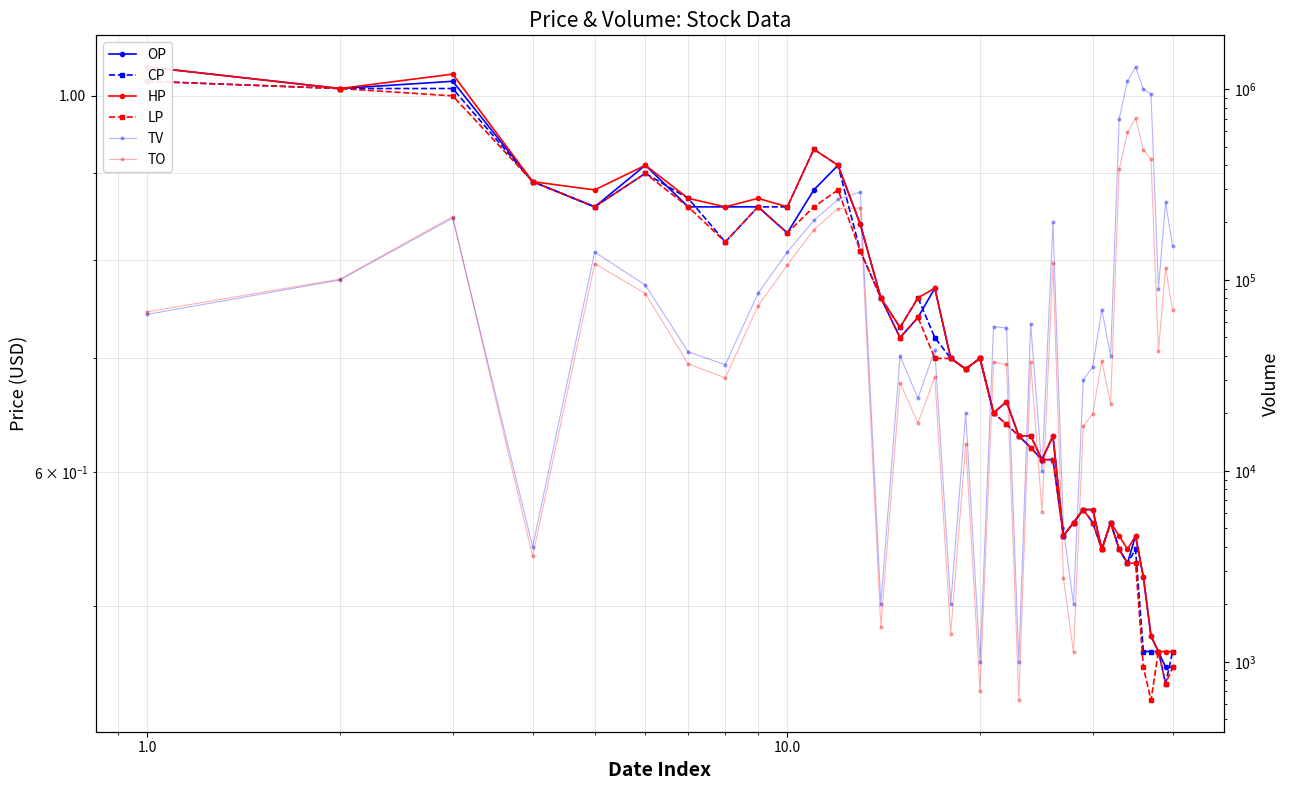

What is the average value of the OP series?

0.7